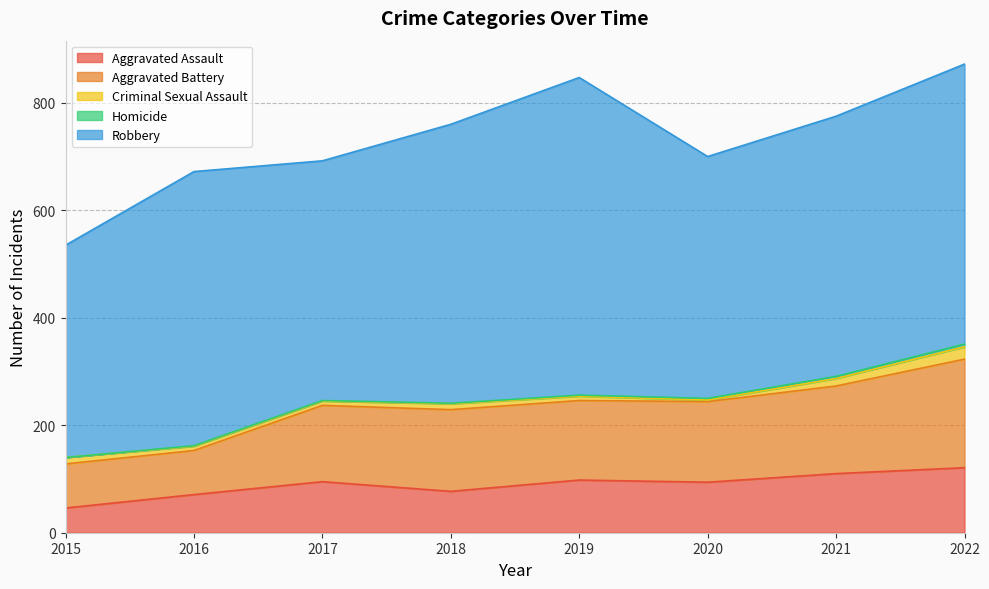

What value does the Aggravated Battery series have at 2018, to the nearest 5?

150